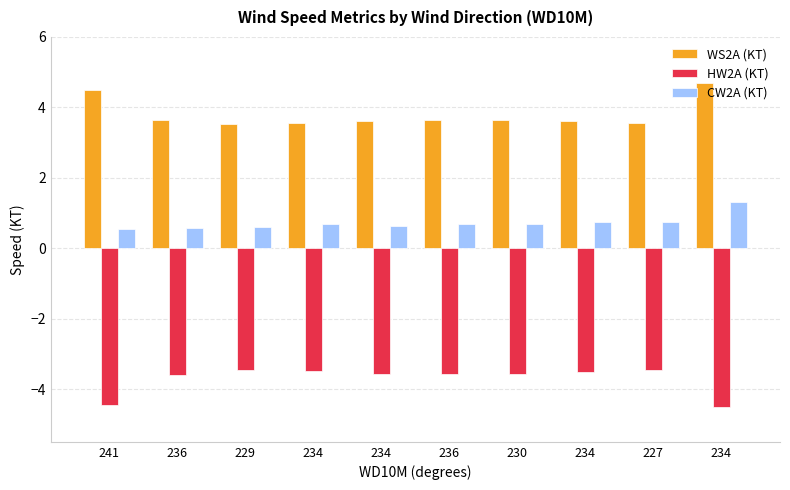

What is the label of the 1st bar from the right?

234